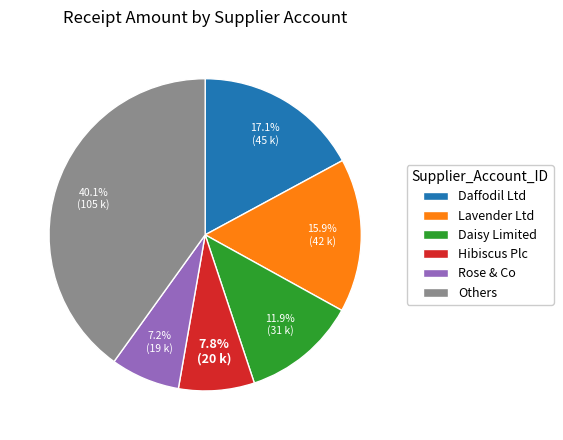

Does any single category account for the majority?

No